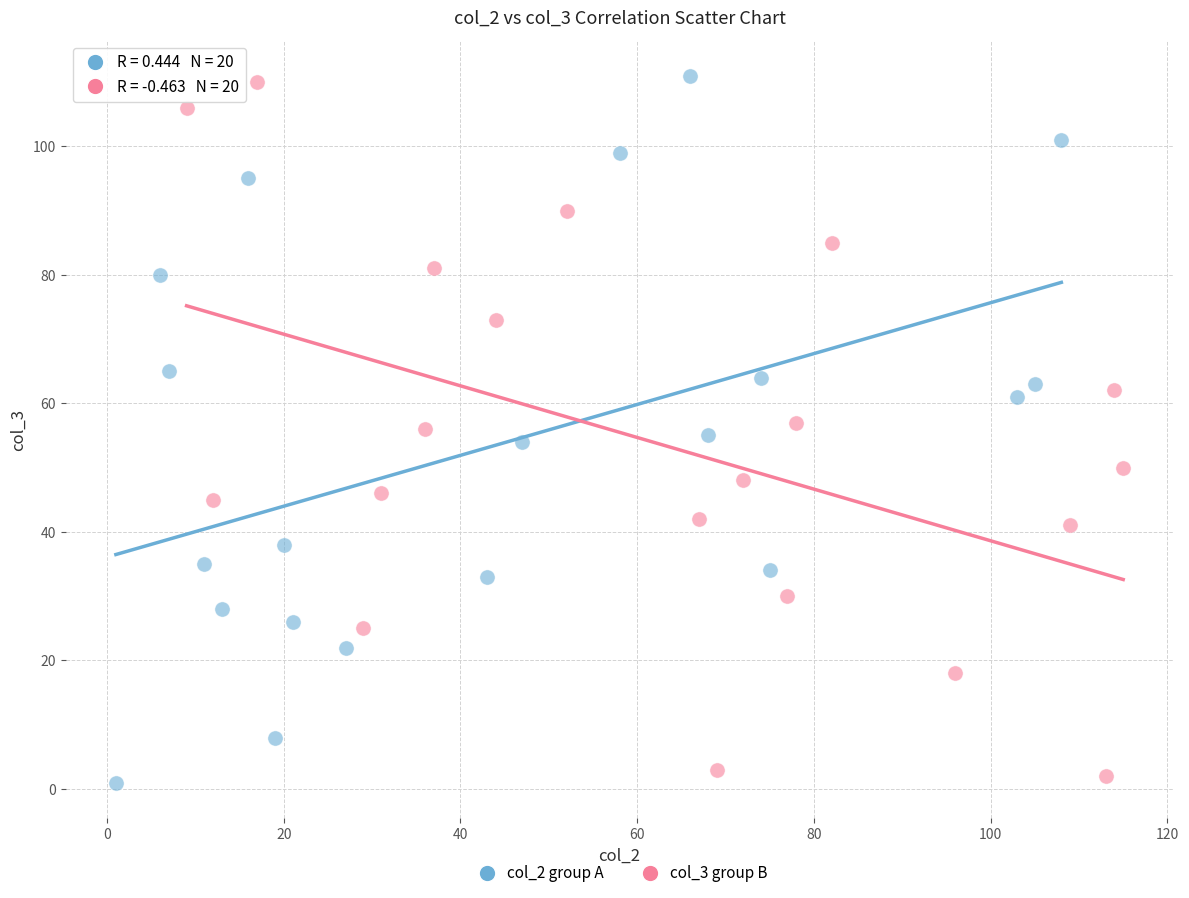

What are all the series names shown in the legend?

col_2 group A, col_3 group B